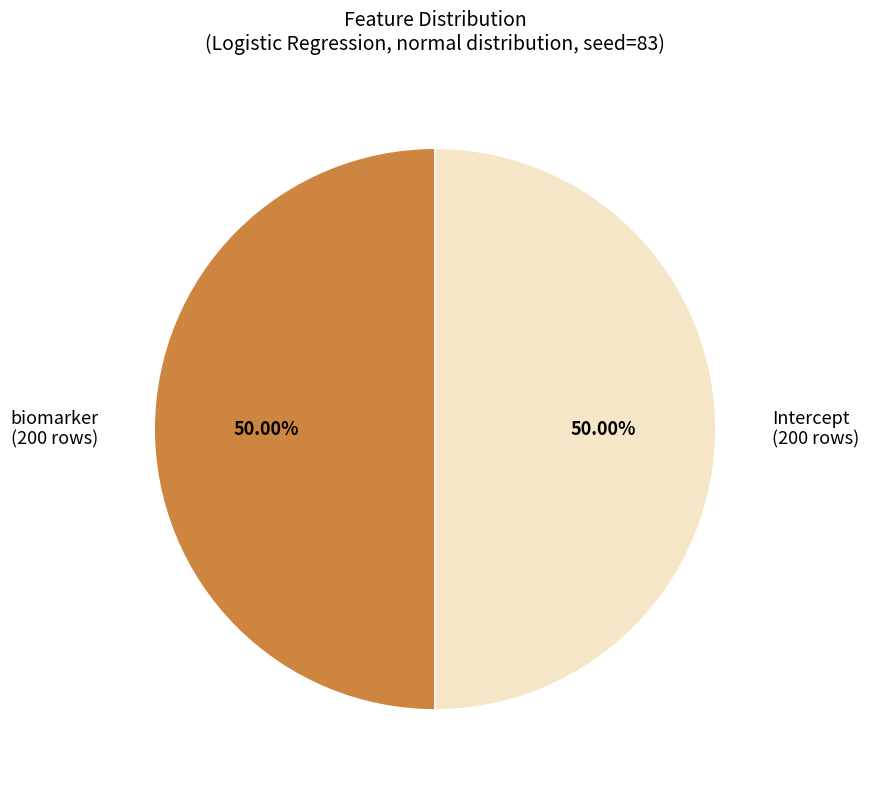

What is the ratio of the value at biomarker (200 rows) to the value at Intercept (200 rows)?

1.0